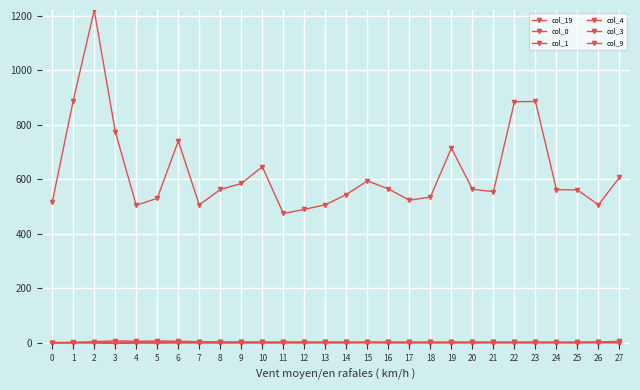

How many data points does each series have?

28